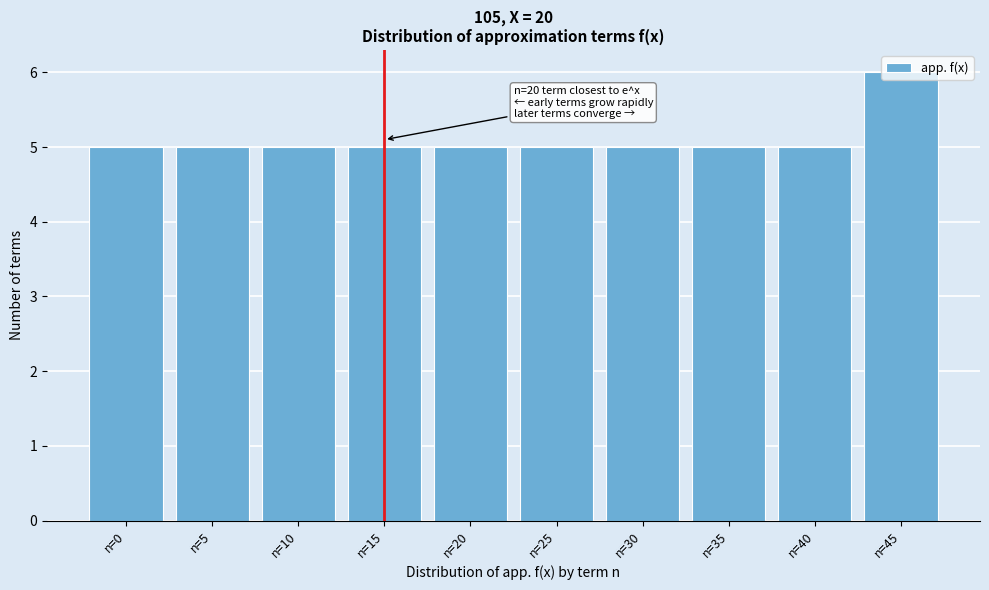

What is the minimum value shown in the chart?

5